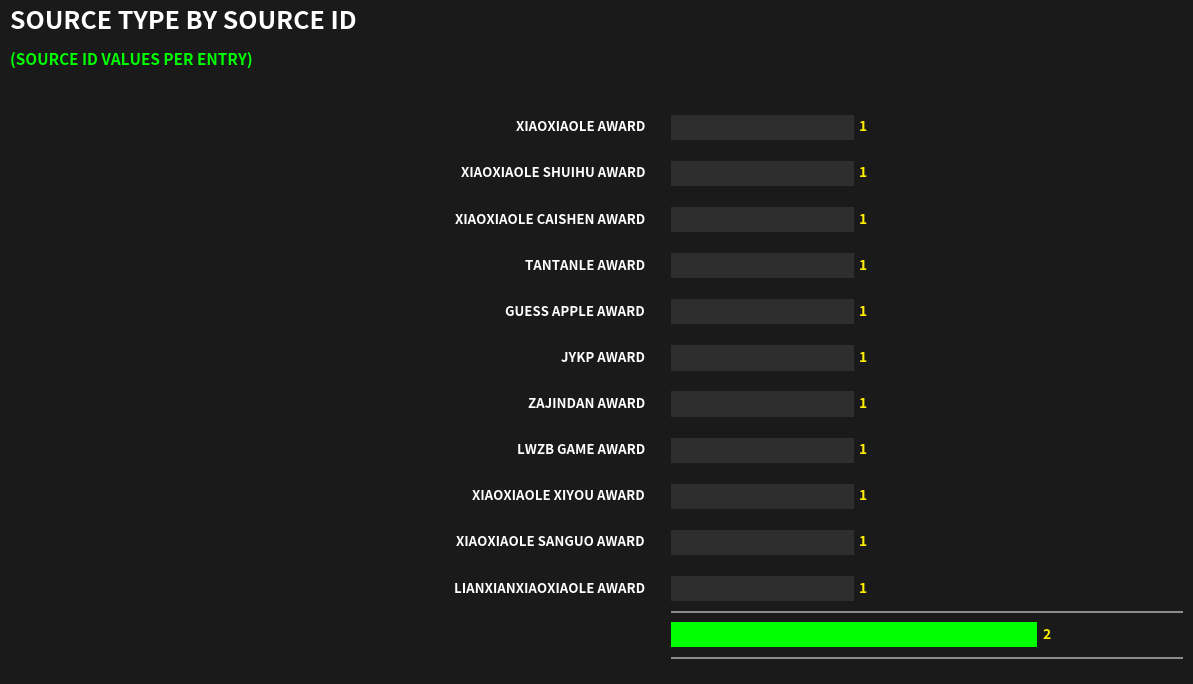

Reading bottom to top, extract all data points from this chart.

2	1	1	1	1	1	1	1	1	1	1	1